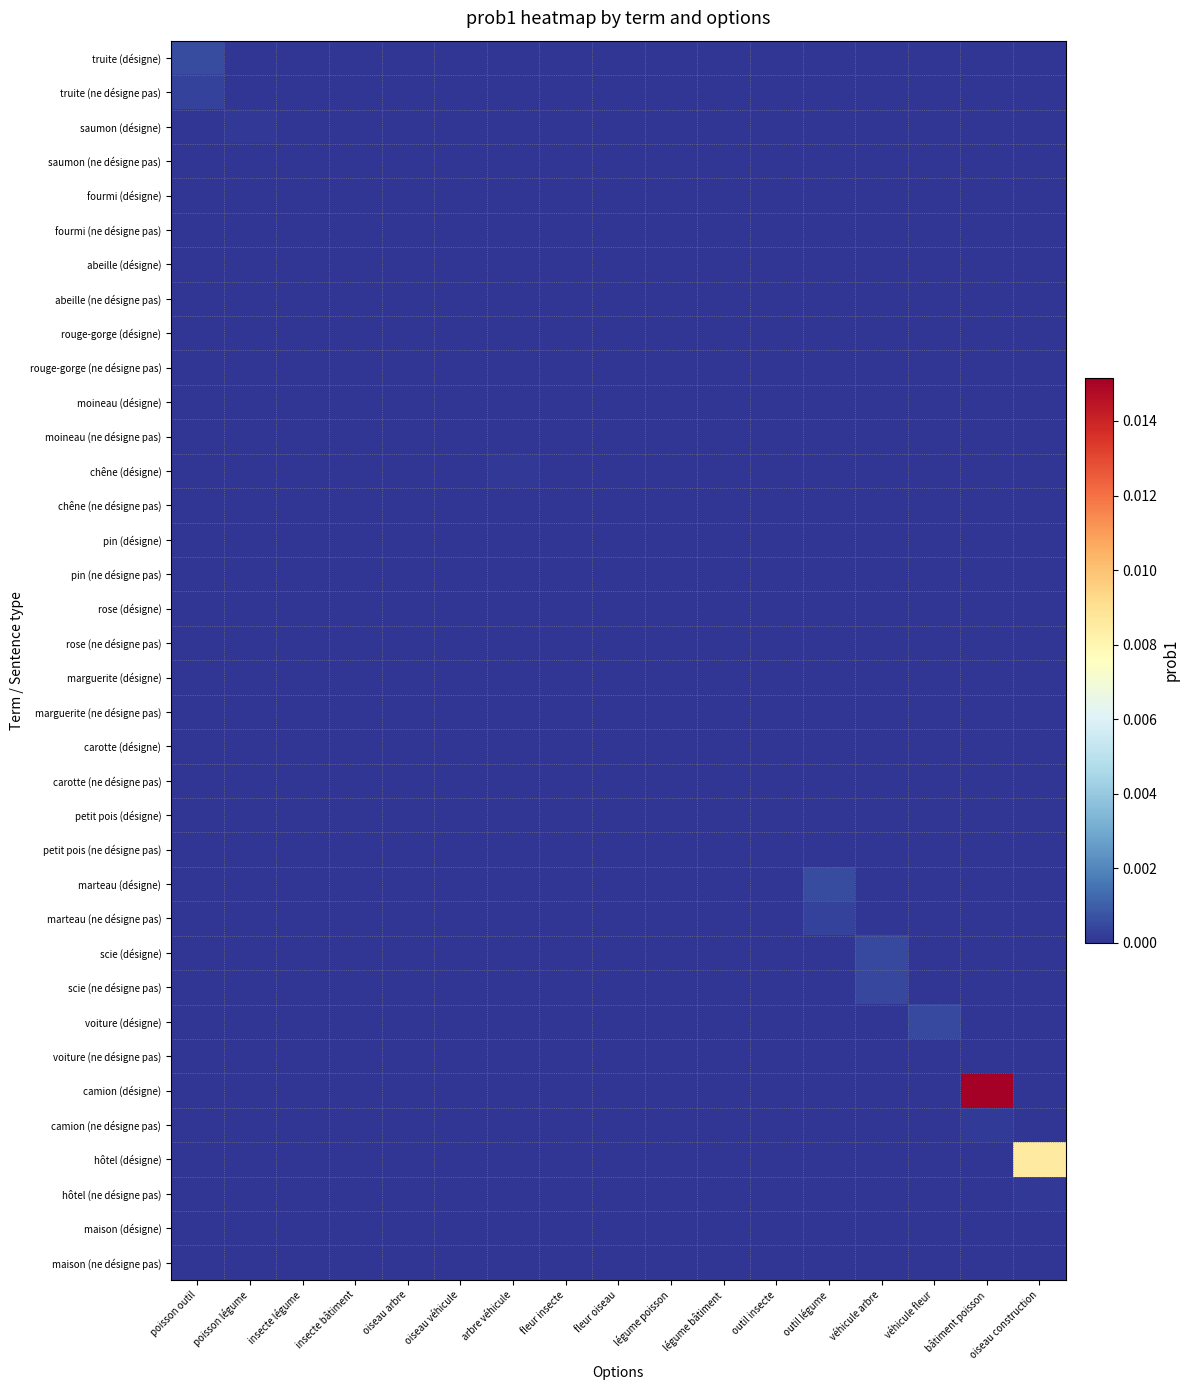

At which category is the sum across all series the highest?

bâtiment poisson